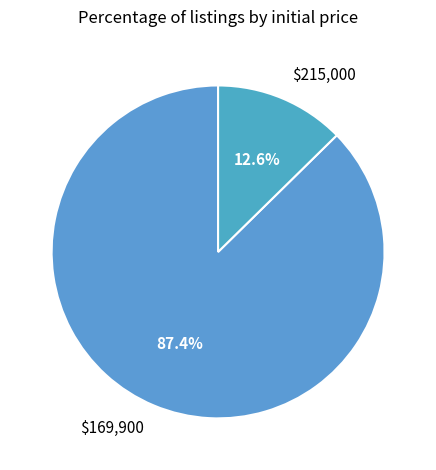

Which category accounts for the majority?

$169,900